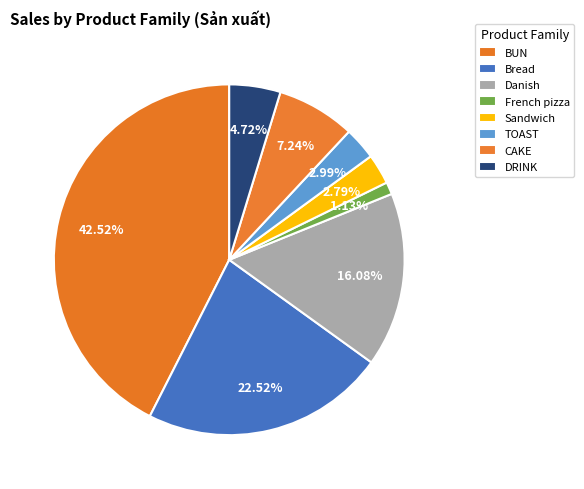

How many segments does this pie chart have?

8